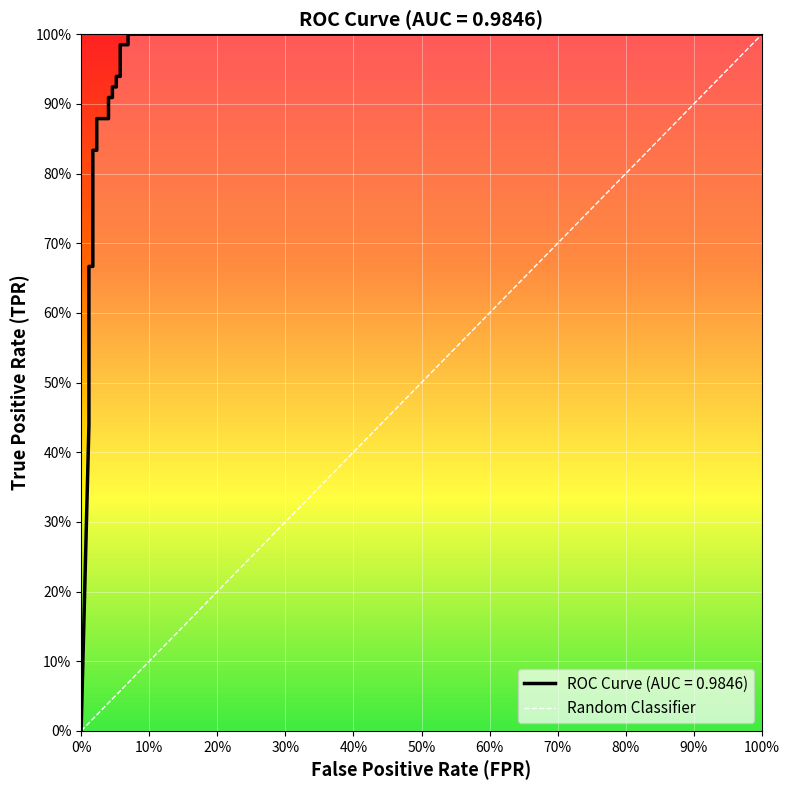

What is the difference between the maximum and minimum values?

1